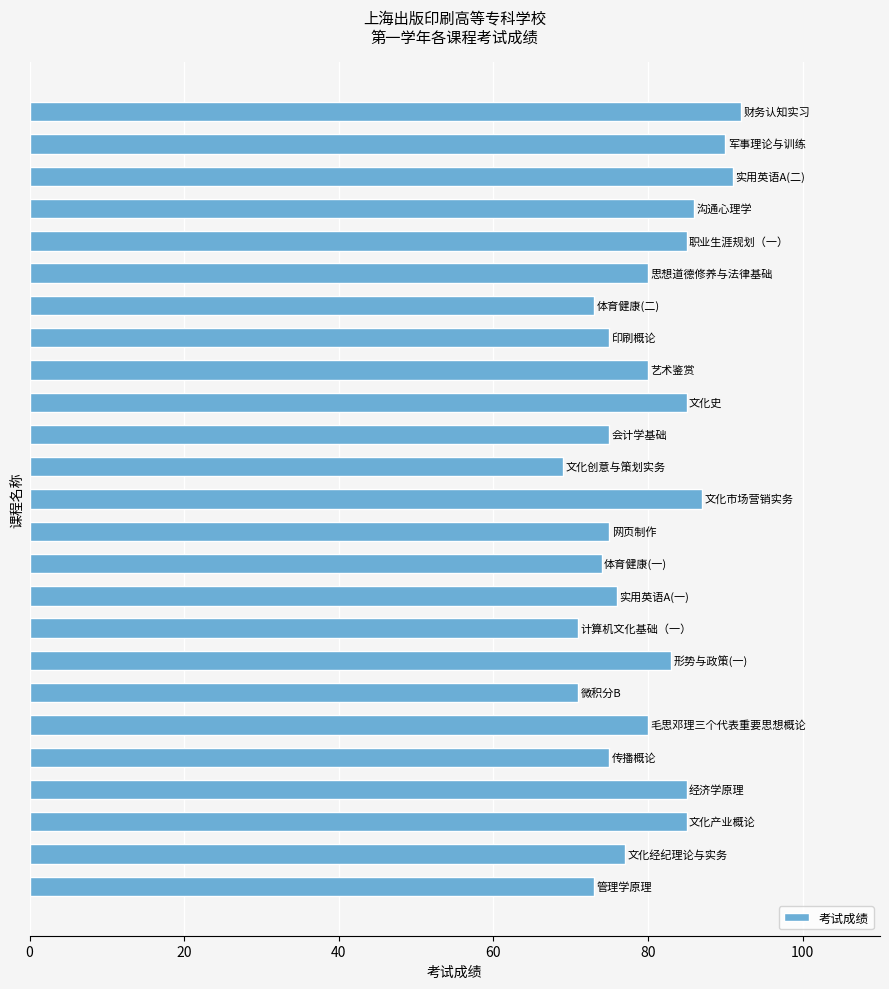

What is the difference between the second highest and second lowest values?

20